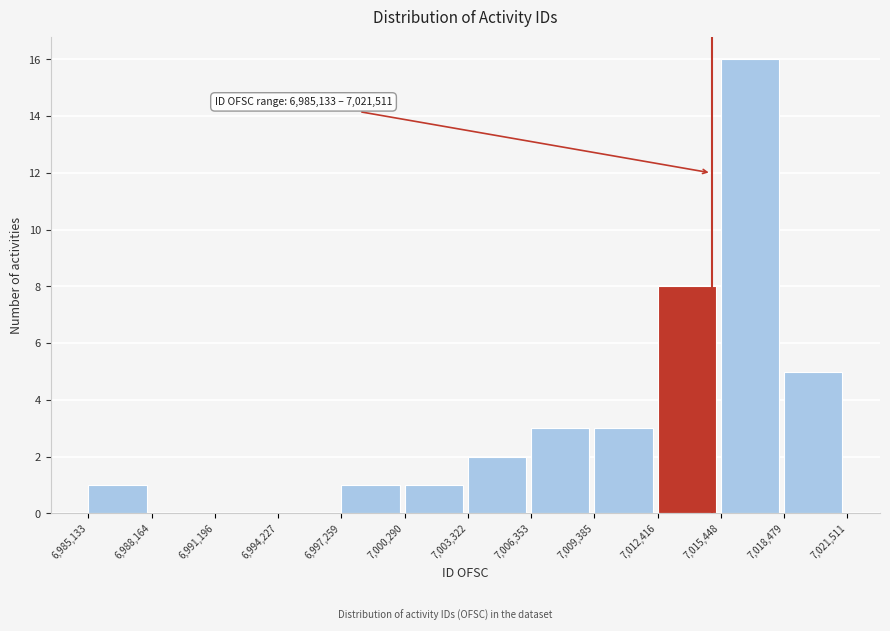

Which range on the x-axis has the tallest bar?

7,015,448 to 7,018,479